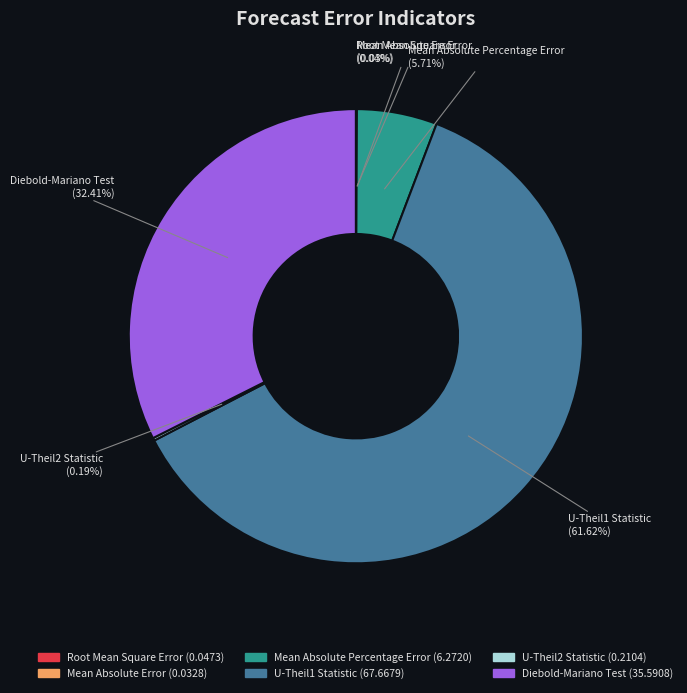

Which category has the biggest portion of the pie?

U-Theil1 Statistic